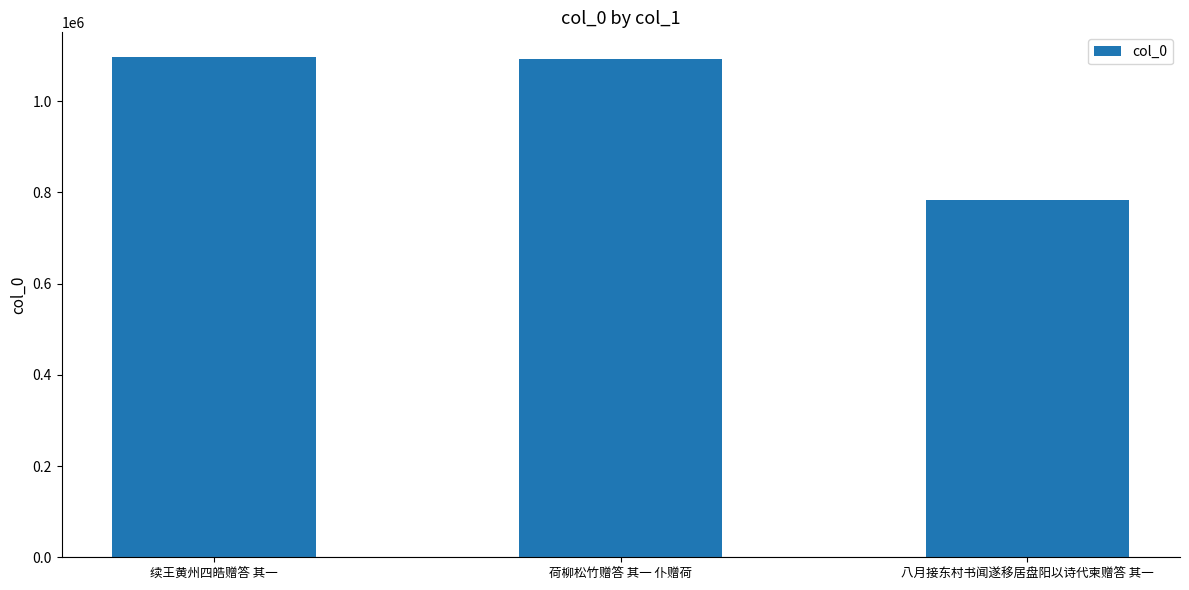

How many data points are less than 1091672?

1